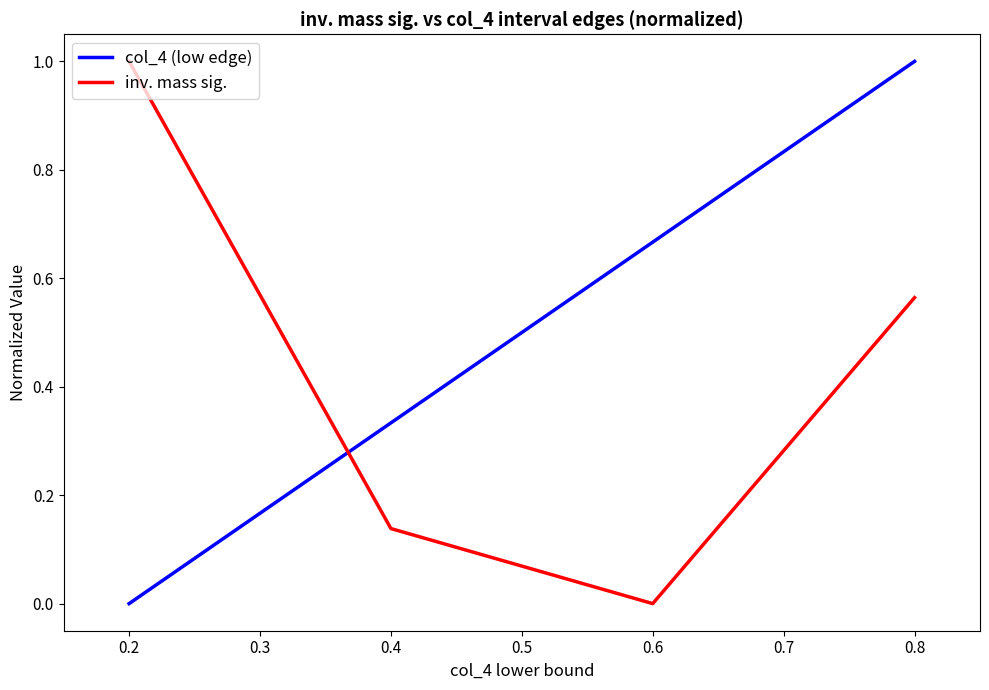

At 0.4, list the series in order from smallest to largest.

inv. mass sig., col_4 (low edge)